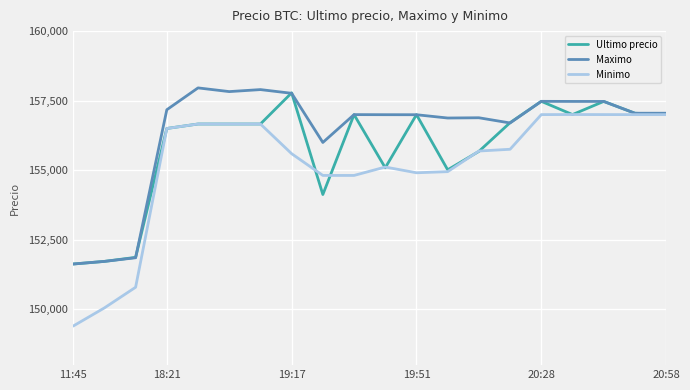

Which series has the largest total across all categories?

Maximo